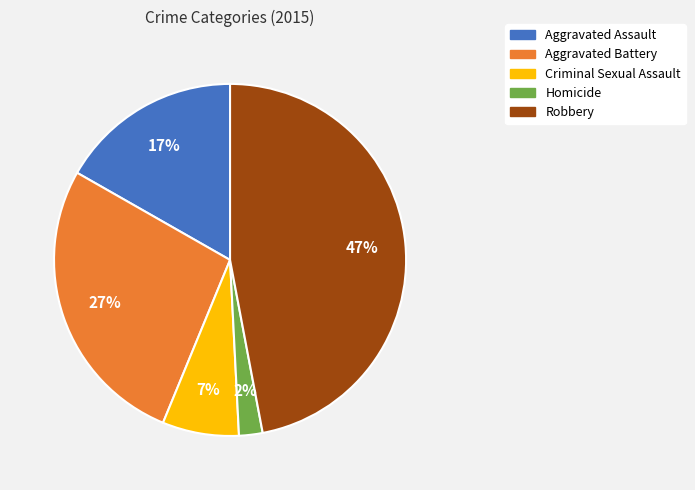

What is the smallest slice in the pie chart?

Homicide